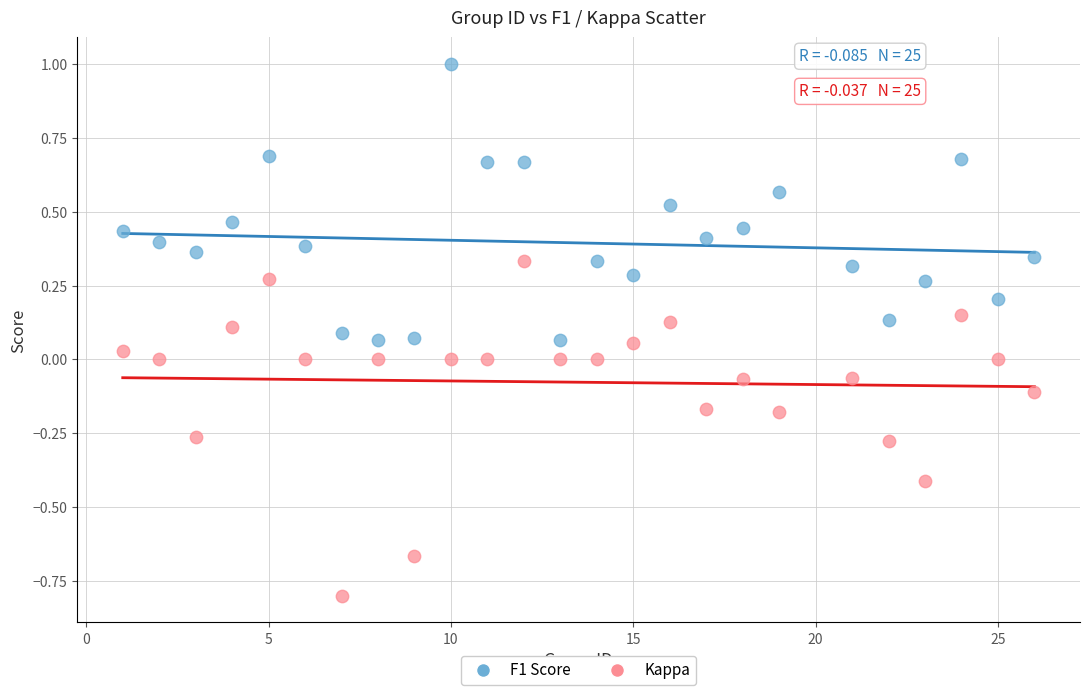

Which series has the largest Y range (max minus min)?

Kappa